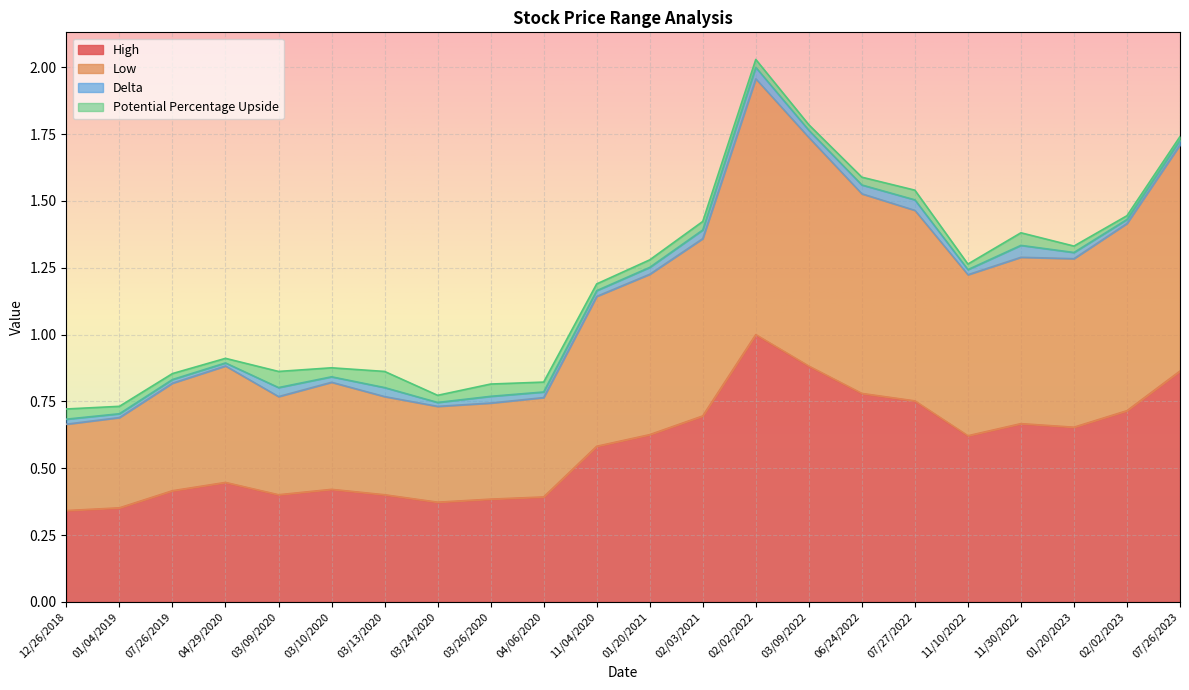

Which category has the highest value in the High series?

02/02/2022